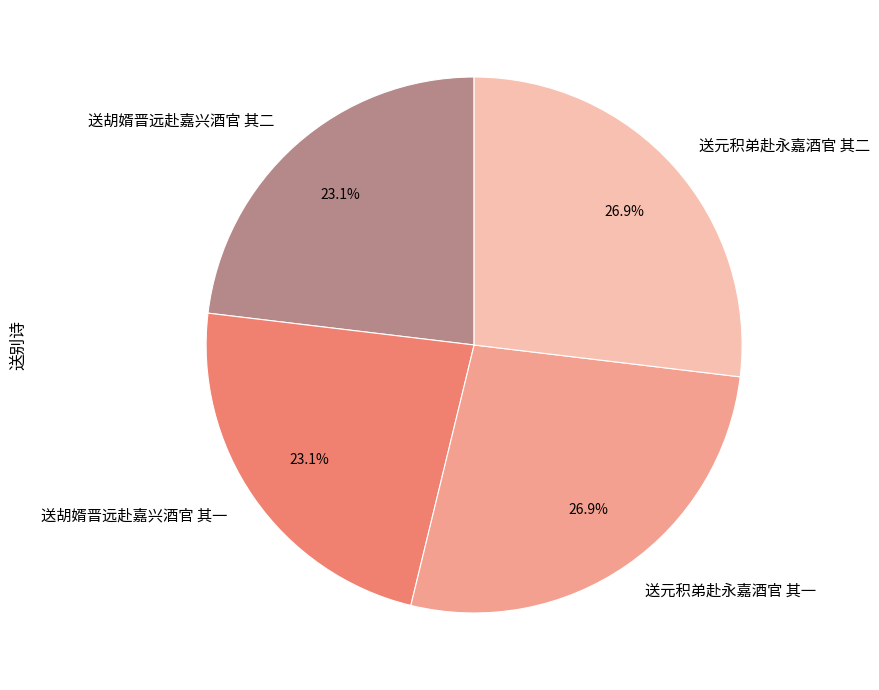

How many segments does this pie chart have?

4